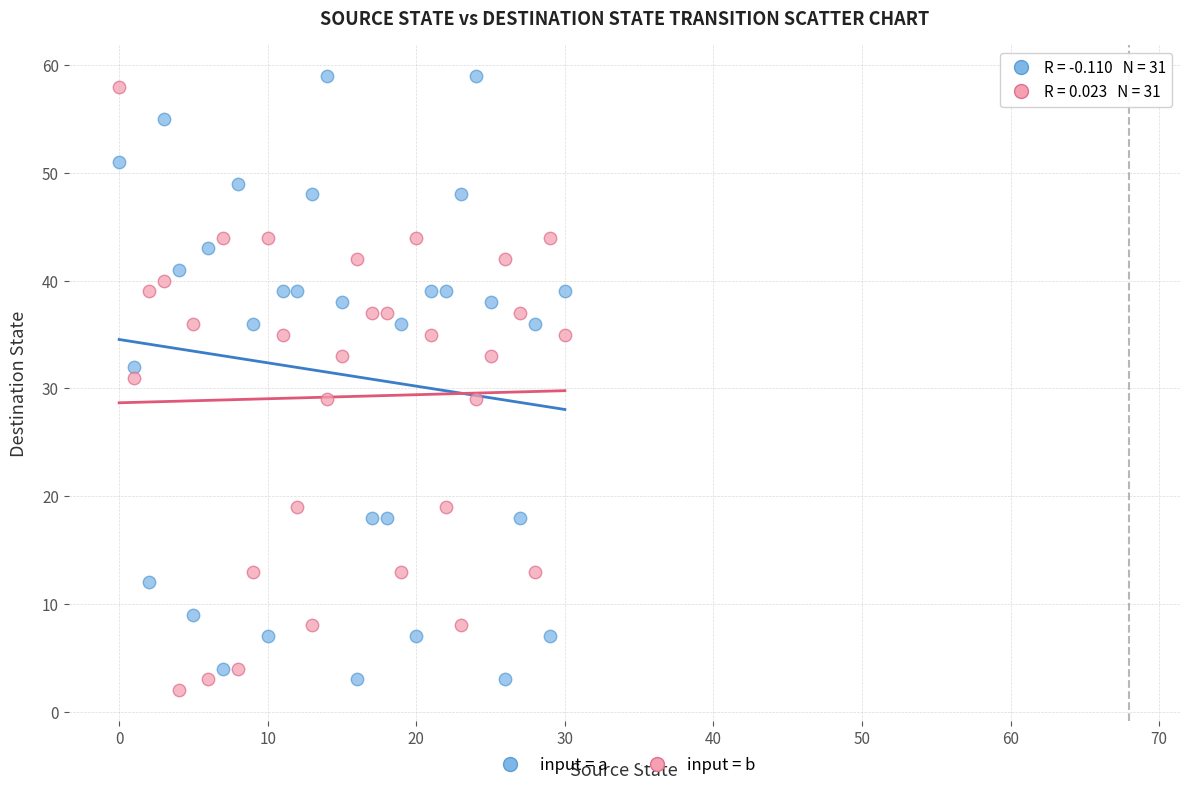

Across all data points, what is the range of Y values (max minus min)?

57